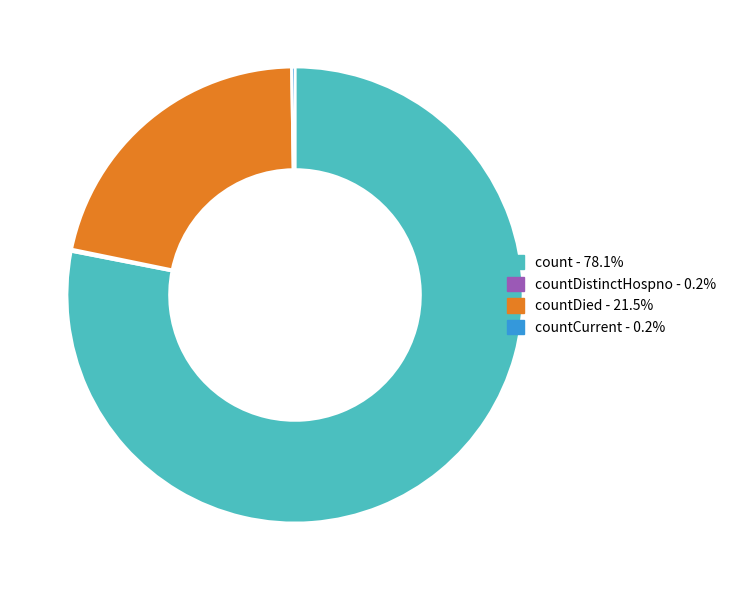

Does any single category account for the majority?

Yes